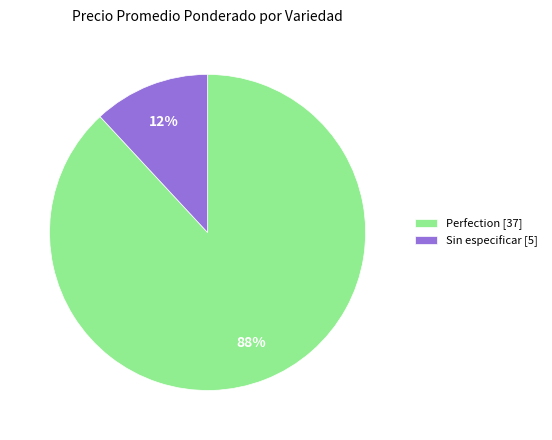

Do Sin especificar [5] and Perfection [37] together represent more than half of the pie?

Yes